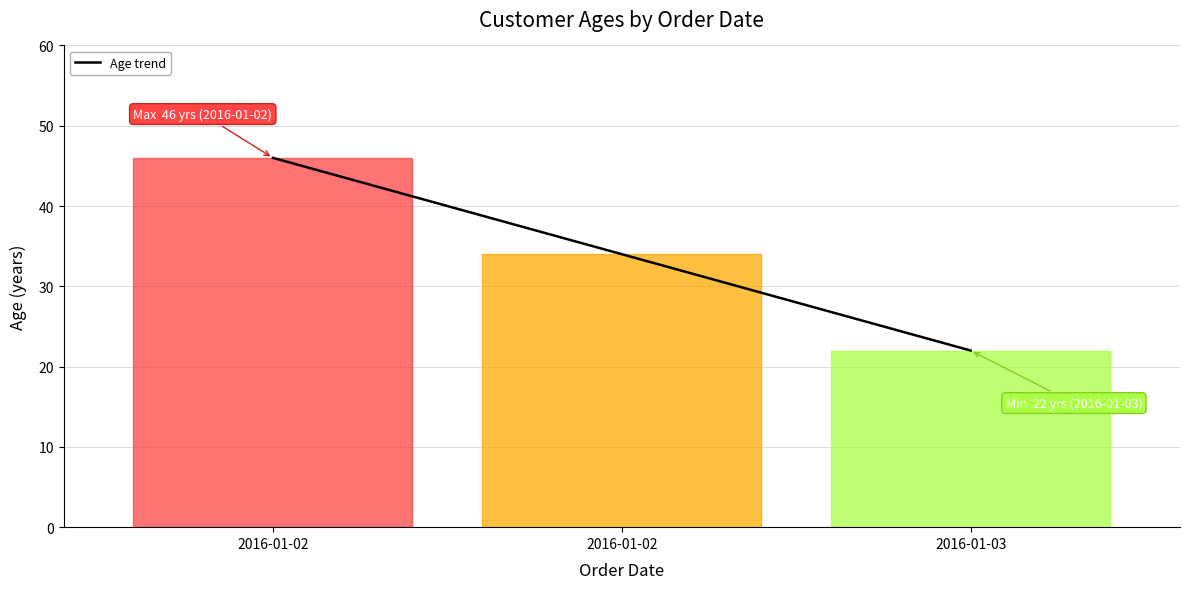

What is the smallest value displayed?

22